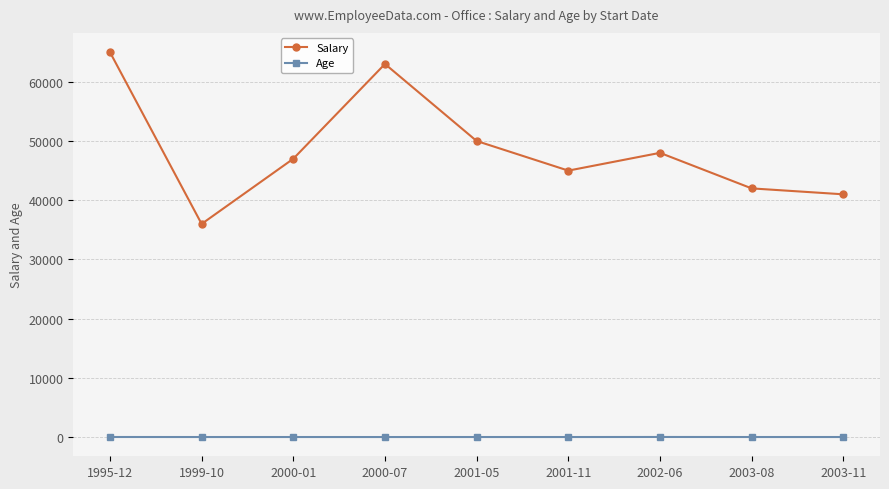

At which category is the sum across all series the highest?

1995-12